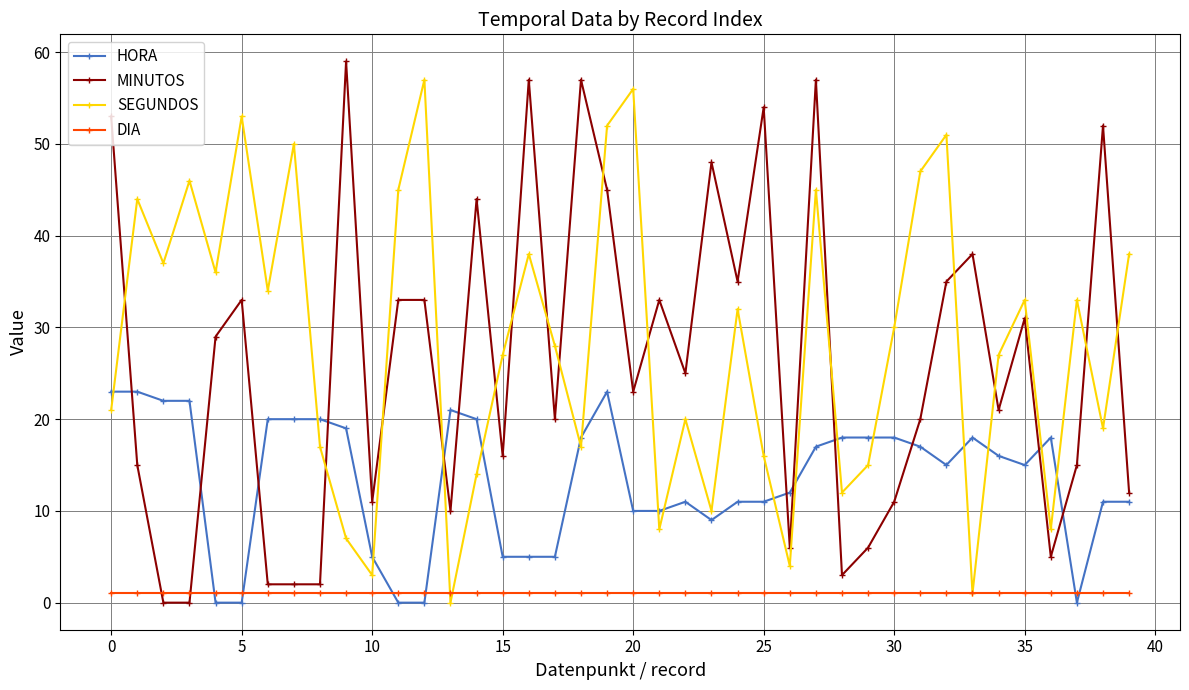

Which series ends up on top after the final intersection of MINUTOS and SEGUNDOS?

SEGUNDOS